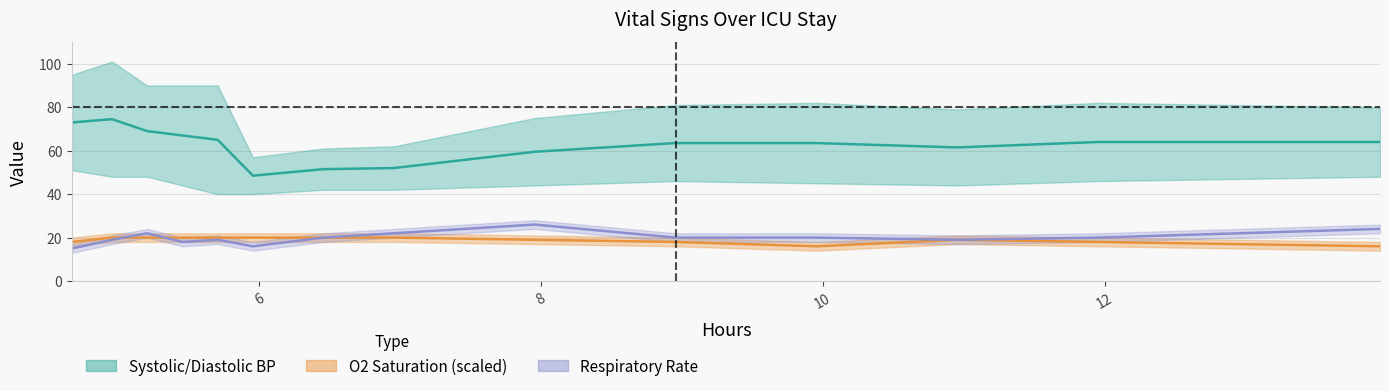

True or false: there are more than 1 points higher than both neighbors.

False